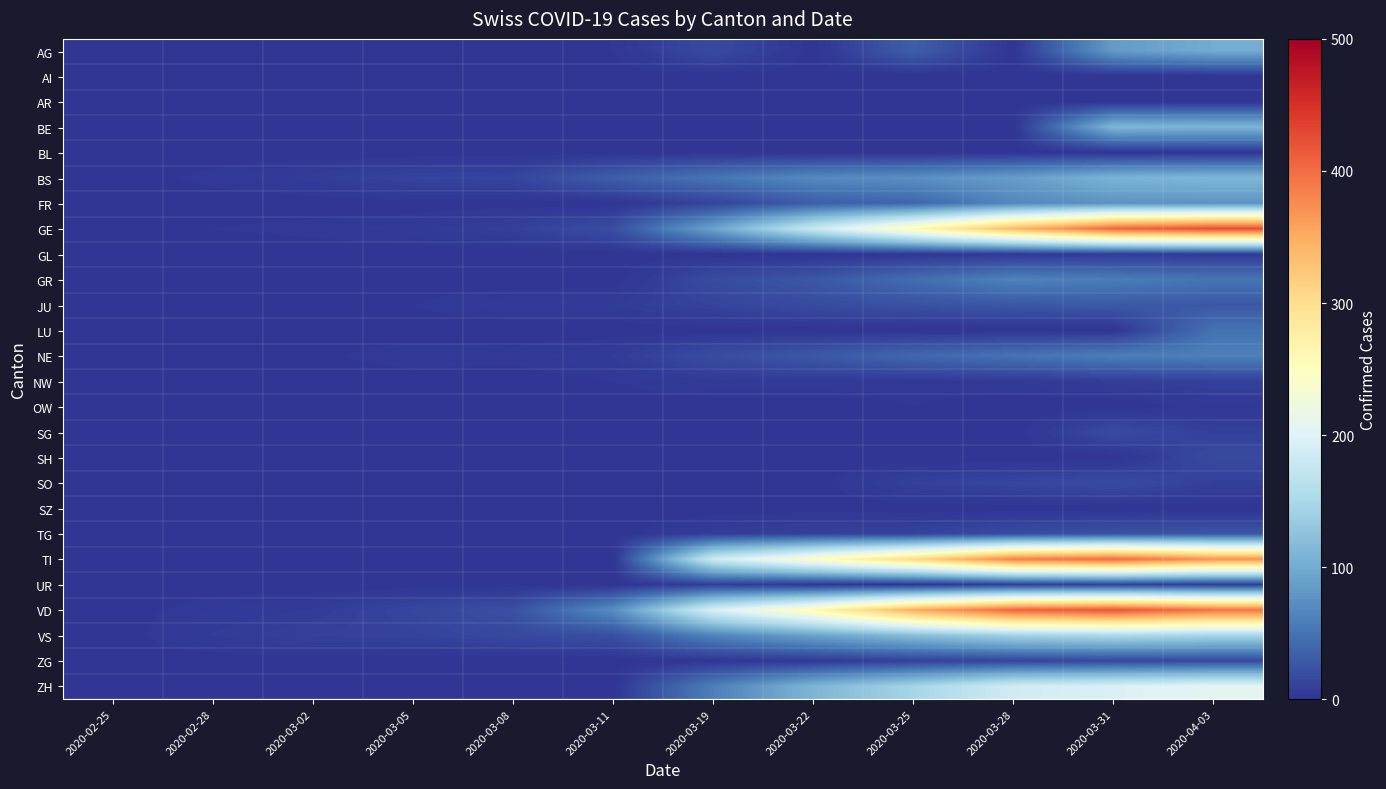

Which label corresponds to the smallest value in the chart?

2020-02-25